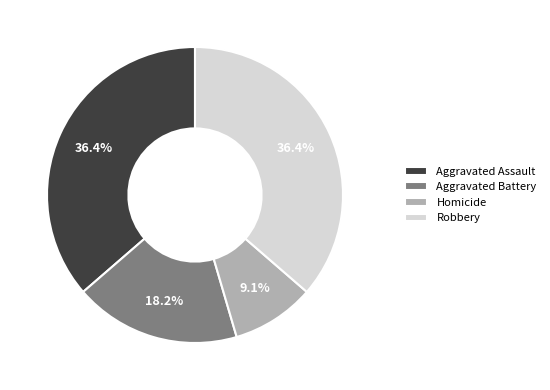

Count the number of slices in the pie.

4